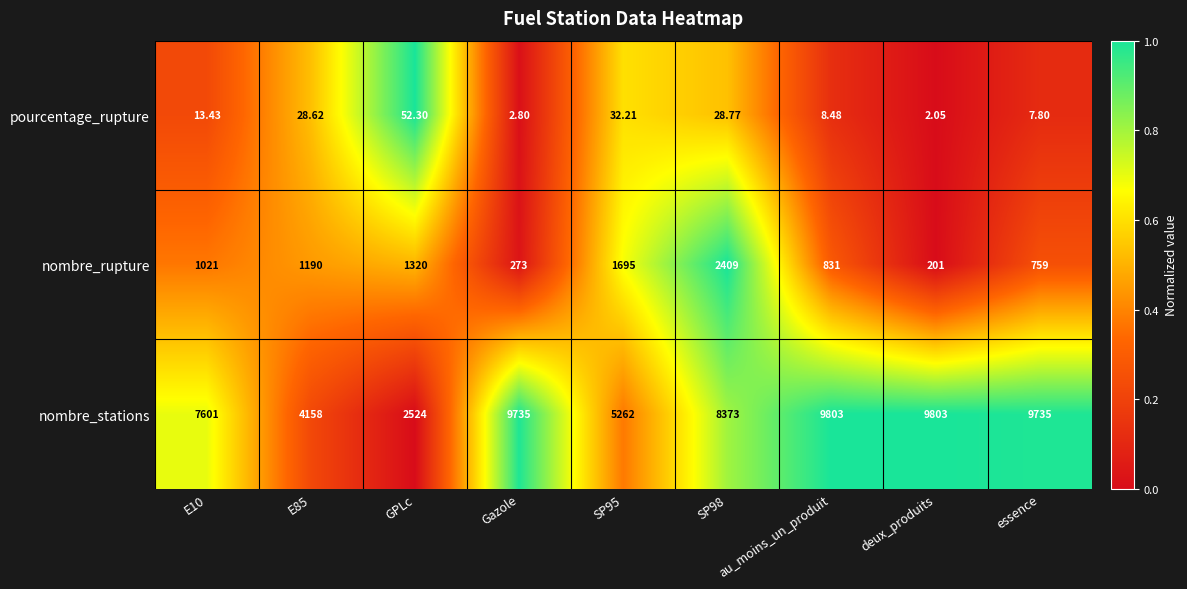

Count the number of categories in the chart.

9